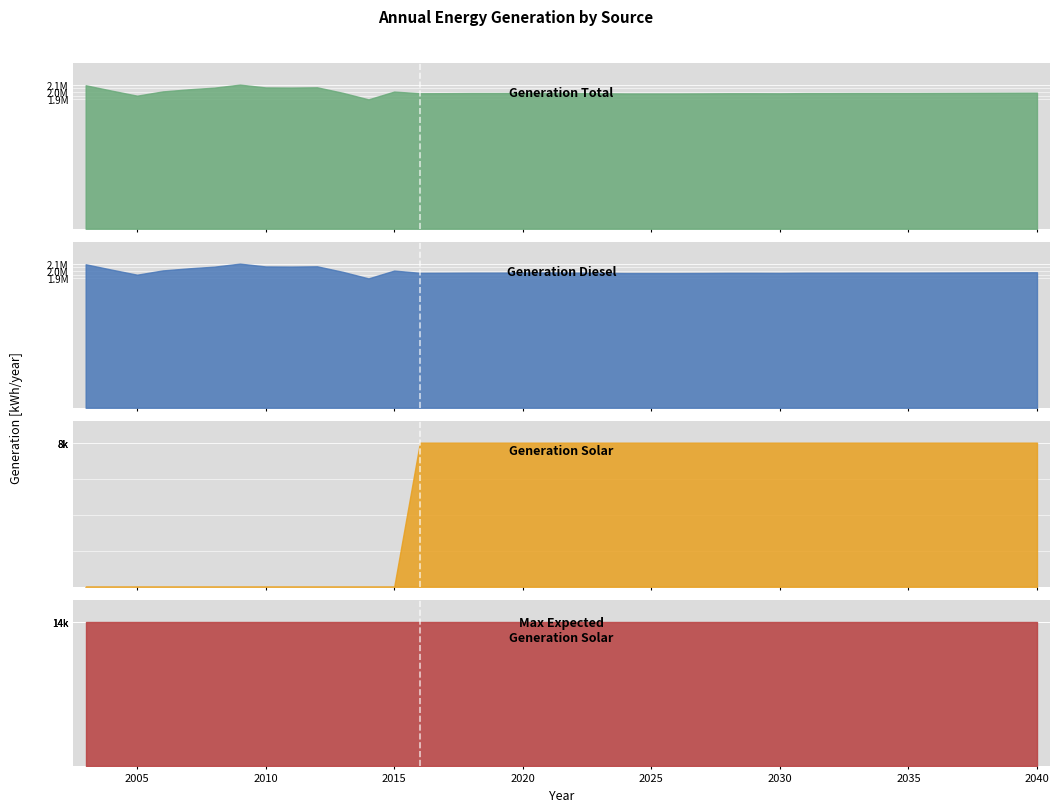

Reading right to left, transcribe all the data shown in this chart.

Generation total [kWh/year]: 1960000.0	1959000.0	1958000.0	1957000.0	1956000.0	1955000.0	1955000.0	1955000.0	1954000.0	1954000.0	1951000.0	1952000.0	1952000.0	1950000.0	1949000.0	1949000.0	1949000.0	1952000.0	1955000.0	1957000.0	1956000.0	1955000.0	1955000.0	1953000.0	1952000.0	1976306.0	1863790.0	1958200.0	2037922.0	2034128.0	2035999.0	2076336.0	2032937.0	2008285.0	1978674.0	1917235.0	1990683.0	2067229.0
generation diesel [kWh/year]: 1951940.0	1950940.0	1949940.0	1948940.0	1947940.0	1946940.0	1946940.0	1946940.0	1945940.0	1945940.0	1942940.0	1943940.0	1943940.0	1941940.0	1940940.0	1940940.0	1940940.0	1943940.0	1946940.0	1948940.0	1947940.0	1946940.0	1946940.0	1944940.0	1943940.0	1976306.0	1863790.0	1958200.0	2037922.0	2034128.0	2035999.0	2076336.0	2032937.0	2008285.0	1978674.0	1917235.0	1990683.0	2067229.0
generation solar [kWh/year]: 8060.0	8060.0	8060.0	8060.0	8060.0	8060.0	8060.0	8060.0	8060.0	8060.0	8060.0	8060.0	8060.0	8060.0	8060.0	8060.0	8060.0	8060.0	8060.0	8060.0	8060.0	8060.0	8060.0	8060.0	8060.0	0.0	0.0	0.0	0.0	0.0	0.0	0.0	0.0	0.0	0.0	0.0	0.0	0.0
Maximum expected generation solar [kWh/year]: 14298.2	14298.2	14298.2	14298.2	14298.2	14298.2	14298.2	14298.2	14298.2	14298.2	14298.2	14298.2	14298.2	14298.2	14298.2	14298.2	14298.2	14298.2	14298.2	14298.2	14298.2	14298.2	14298.2	14298.2	14298.2	14298.2	14298.2	14298.2	14298.2	14298.2	14298.2	14298.2	14298.2	14298.2	14298.2	14298.2	14298.2	14298.2